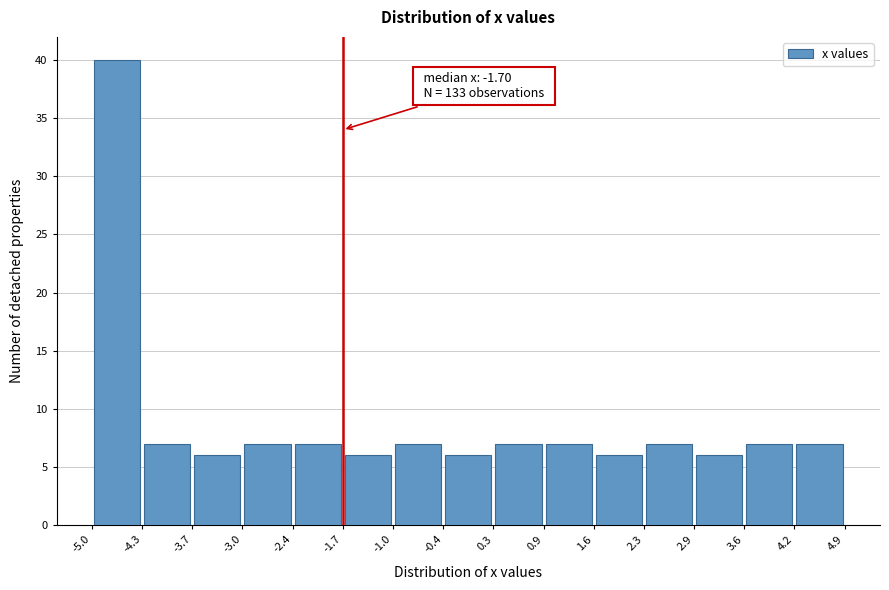

Over which range of the x-axis is the bar tallest?

-5.0 to -4.3